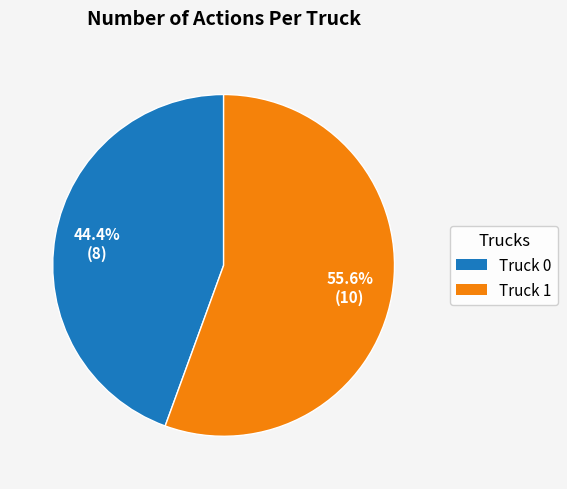

Which category has the smallest portion of the pie?

Truck 0